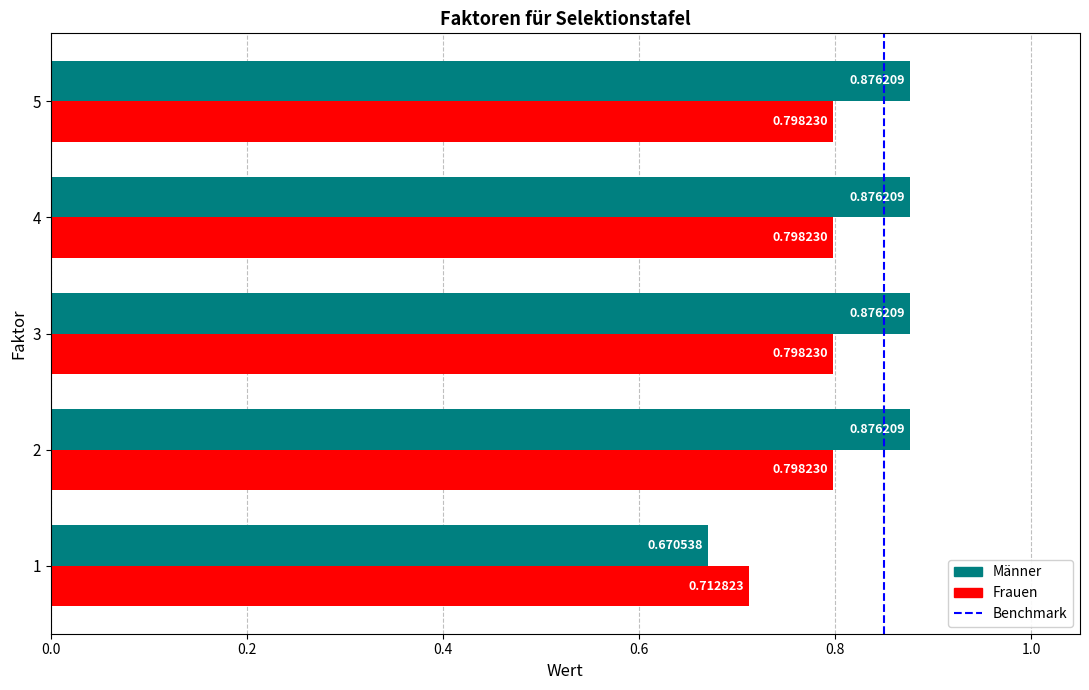

Is the value of Männer at 4 greater than the value of Frauen at 1?

Yes